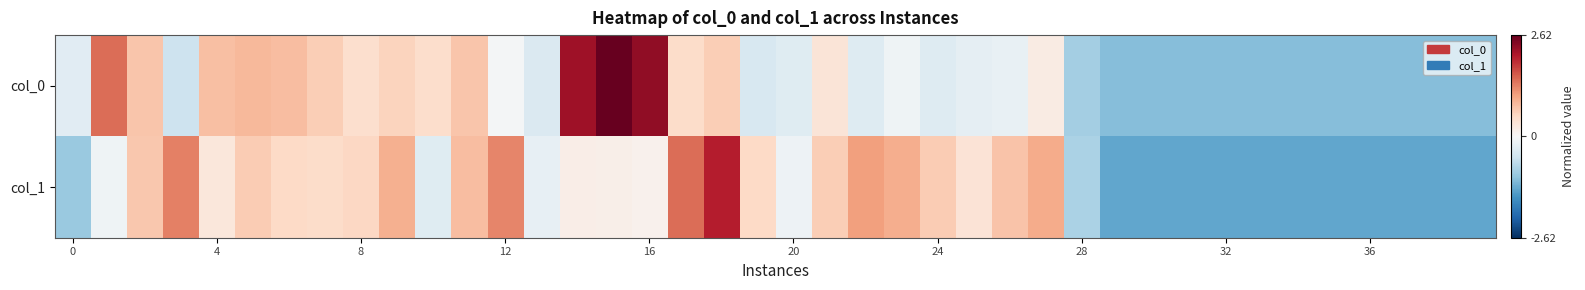

At which category is the sum across all series the highest?

15